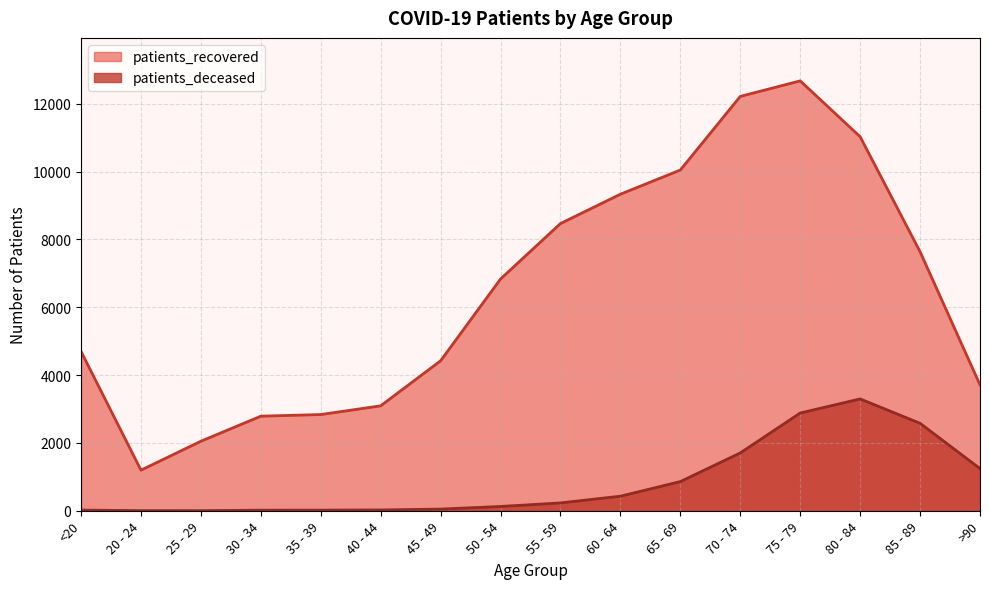

Where is patients_recovered nearest to the value 6937?

50 - 54